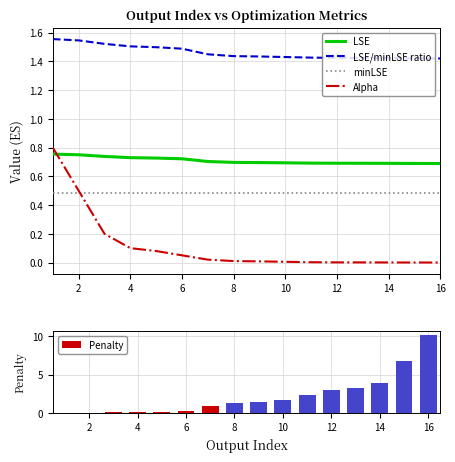

The LSE series shows 0.9 at 14. True or false?

False